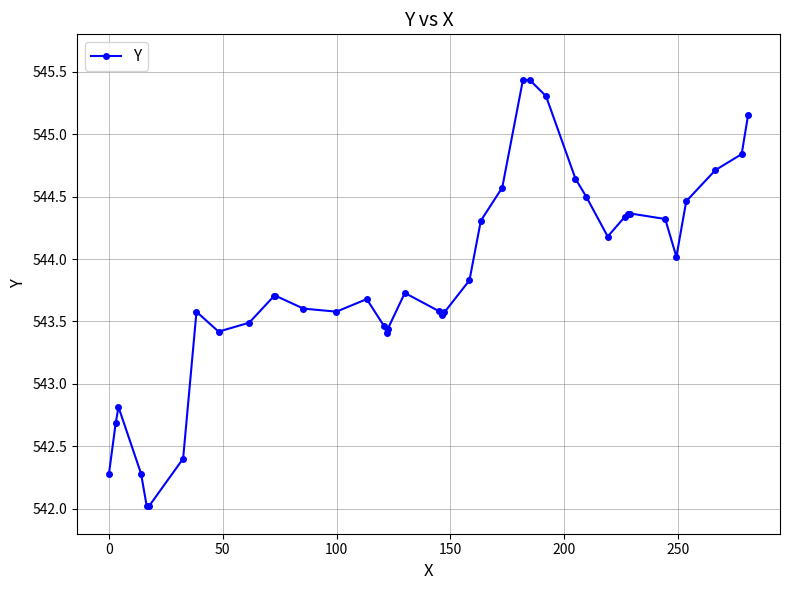

What is the greatest value displayed?

545.4